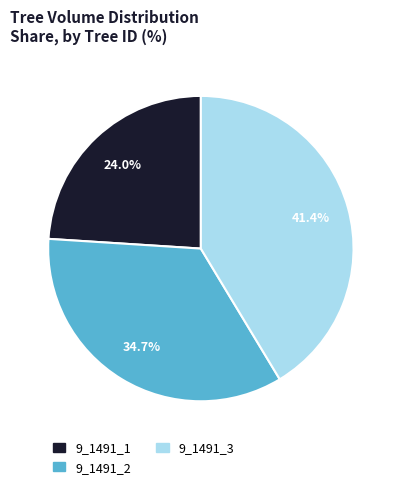

To the nearest percent, what is the average slice percentage?

33%